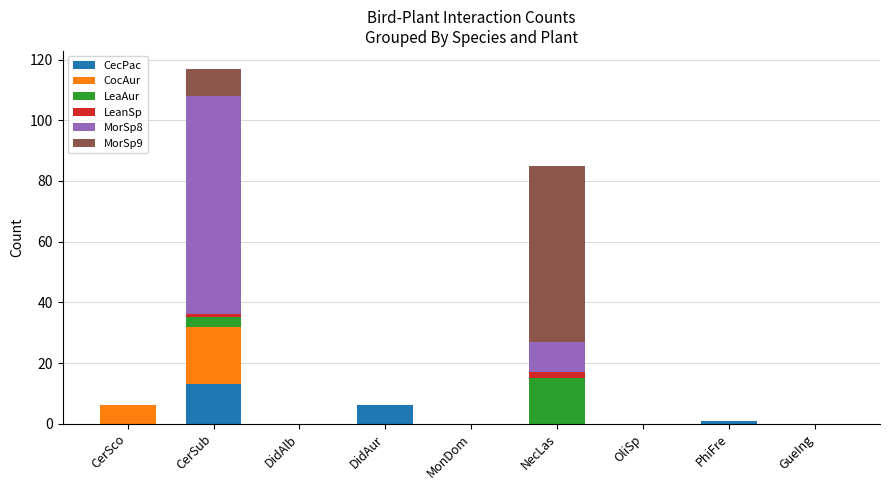

What is the highest value of the CecPac series?

13